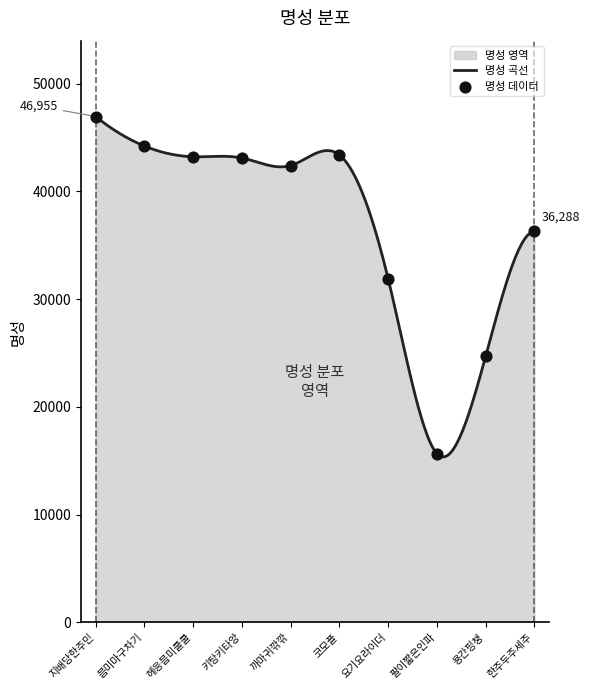

Approximately how many times larger is the value at 키탕키타앙 compared to 팔이짧은인파?

2.8